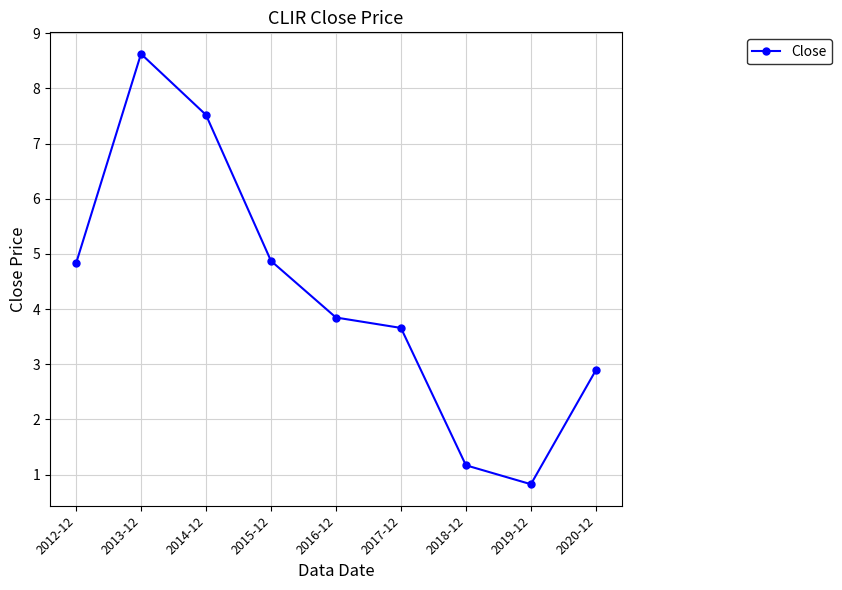

Is this an area chart (filled region under the line)?

No